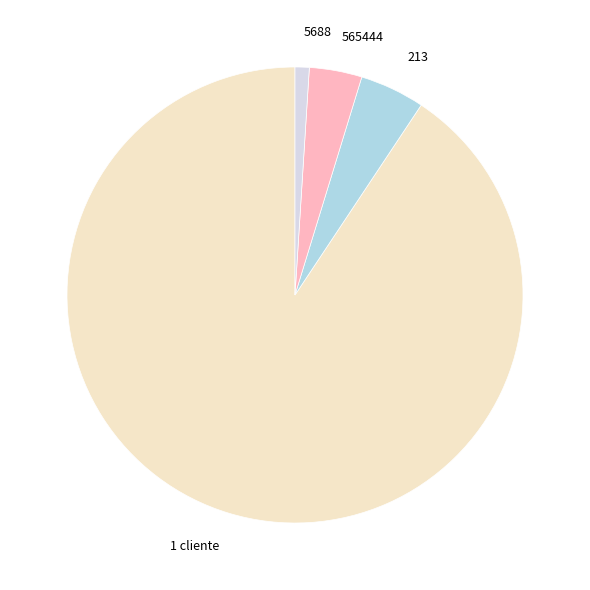

Which slice is the largest?

1 cliente